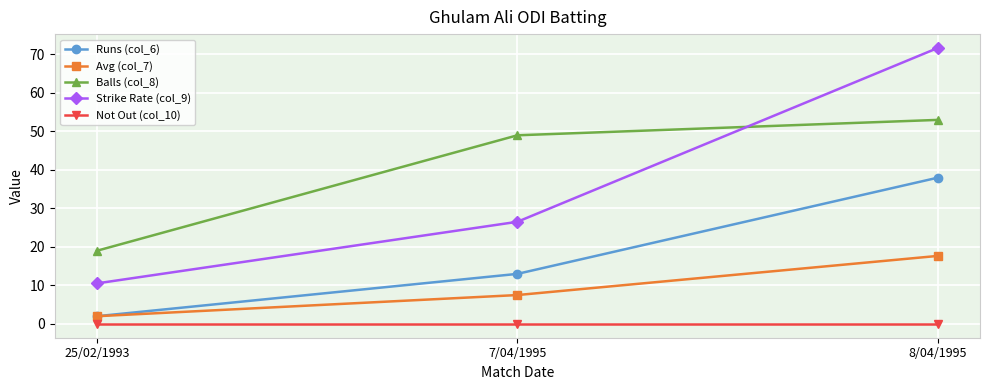

What is the difference between the second highest and minimum values in the Runs (col_6) series?

11.0